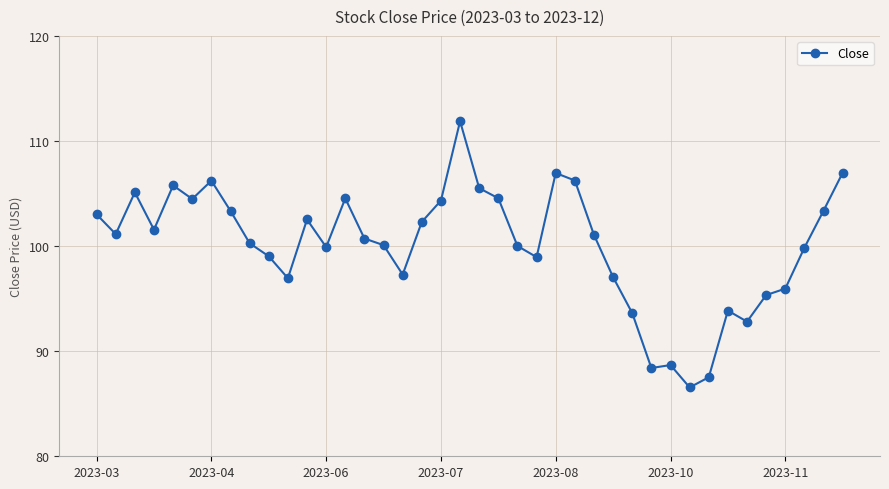

What is the difference between the second highest and second lowest values?

19.5